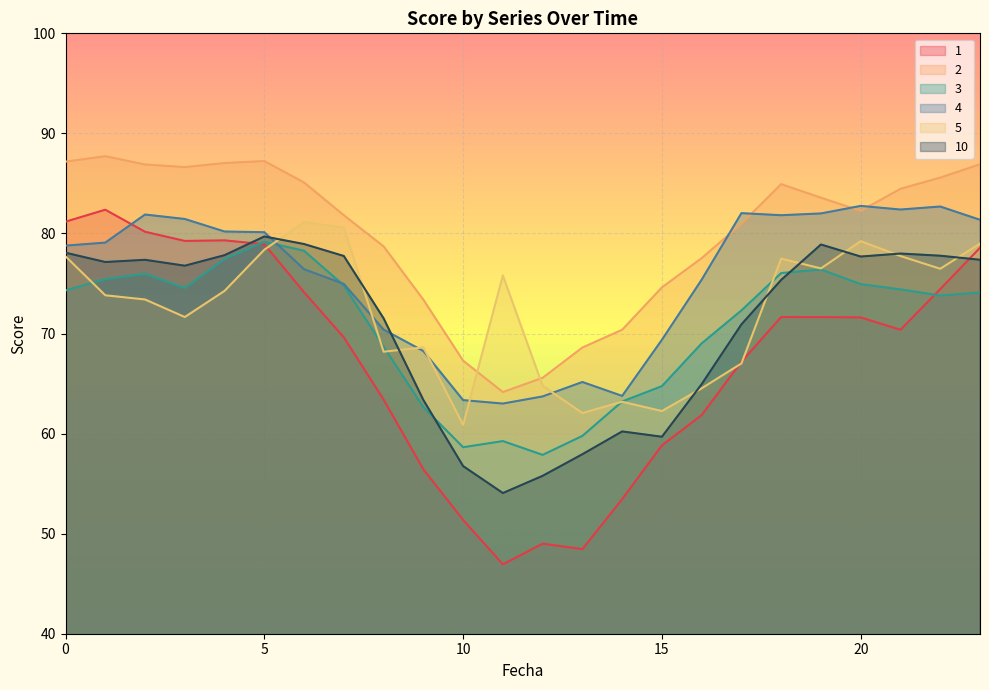

Reading right to left, list all the values displayed in this chart.

1: 78.6	74.4	70.4	71.6	71.6	71.6	67.2	61.9	58.8	53.4	48.5	49.0	46.9	51.4	56.4	63.4	69.6	74.1	78.9	79.3	79.3	80.2	82.4	81.2
2: 86.9	85.6	84.5	82.3	83.6	84.9	81.0	77.5	74.6	70.4	68.6	65.6	64.2	67.3	73.4	78.7	81.8	85.1	87.2	87.0	86.6	86.9	87.7	87.2
3: 74.1	73.8	74.4	74.9	76.4	76.0	72.3	69.0	64.7	63.2	59.8	57.9	59.3	58.6	62.6	68.7	74.8	78.3	79.2	77.4	74.5	76.0	75.4	74.3
4: 81.4	82.7	82.4	82.8	82.0	81.8	82.0	75.4	69.4	63.8	65.2	63.7	63.0	63.3	68.3	70.4	75.0	76.4	80.1	80.2	81.4	81.9	79.1	78.8
5: 79.0	76.5	77.7	79.2	76.5	77.5	67.0	64.5	62.3	63.2	62.1	64.8	75.8	60.9	68.6	68.2	80.6	81.1	78.4	74.3	71.7	73.4	73.8	77.7
10: 77.4	77.8	78.0	77.7	78.9	75.4	70.9	64.9	59.7	60.2	57.9	55.8	54.1	56.8	63.4	71.5	77.7	78.9	79.7	77.8	76.8	77.4	77.1	78.1